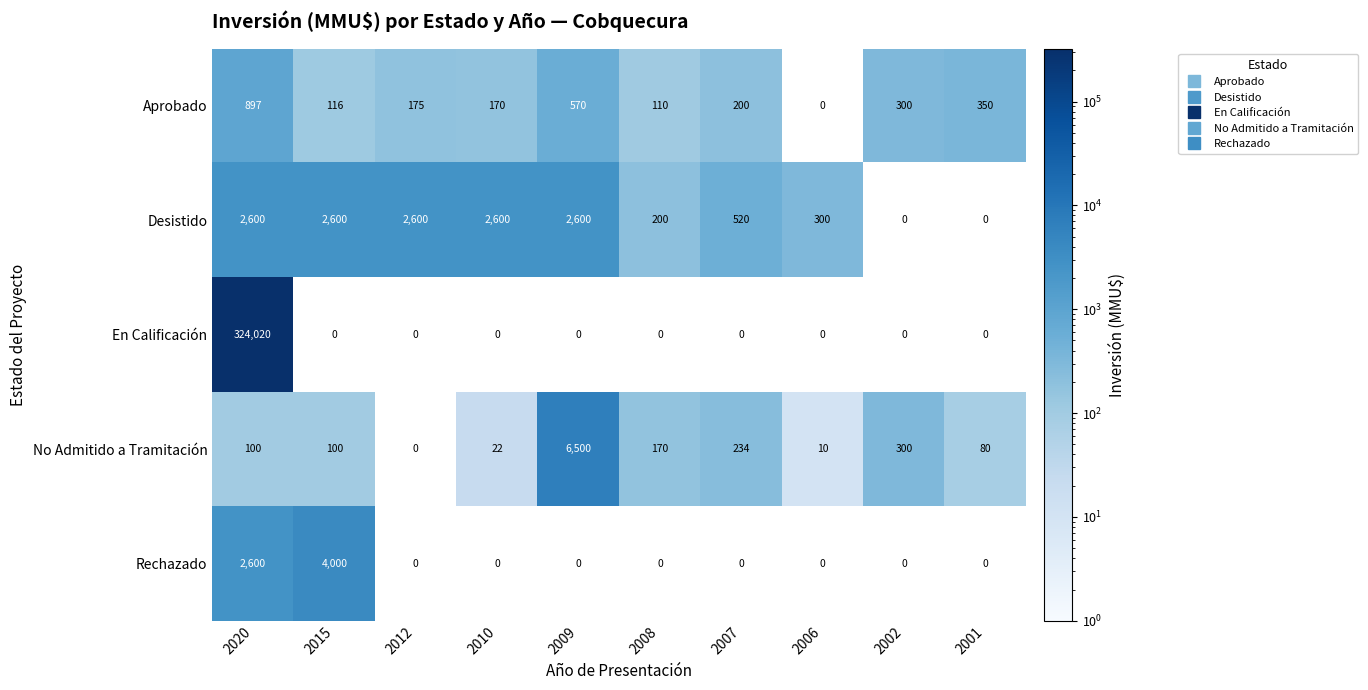

Which series has the largest total across all categories?

En Calificación